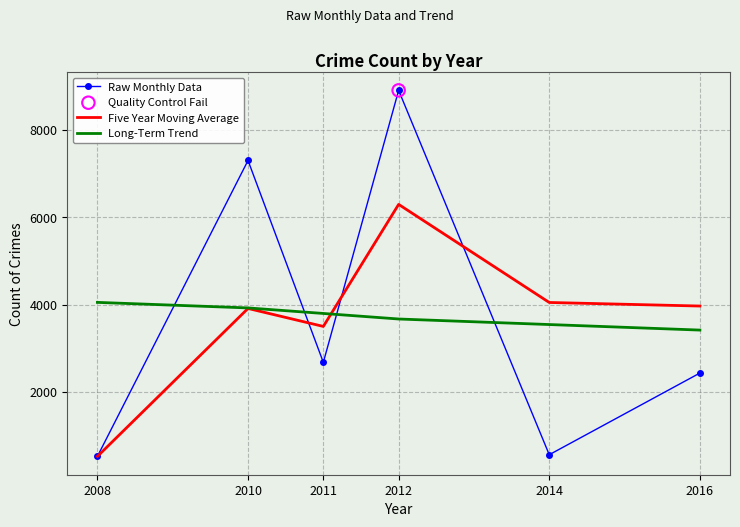

What is the spread (max minus min) of values at 2014?

3486.3